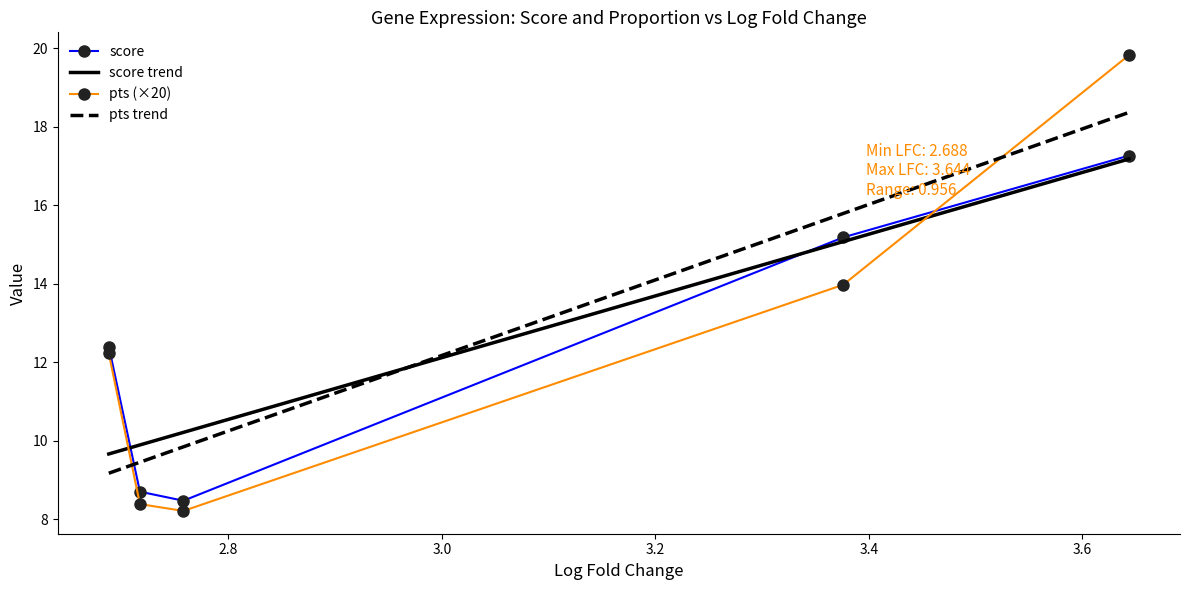

The score series shows 8.7 at Cyp26b1. True or false?

True